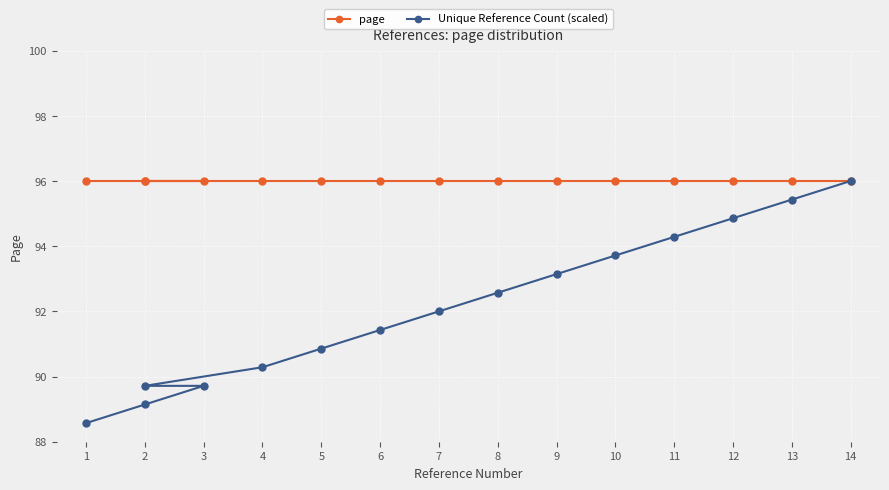

How many series are shown in this chart?

2